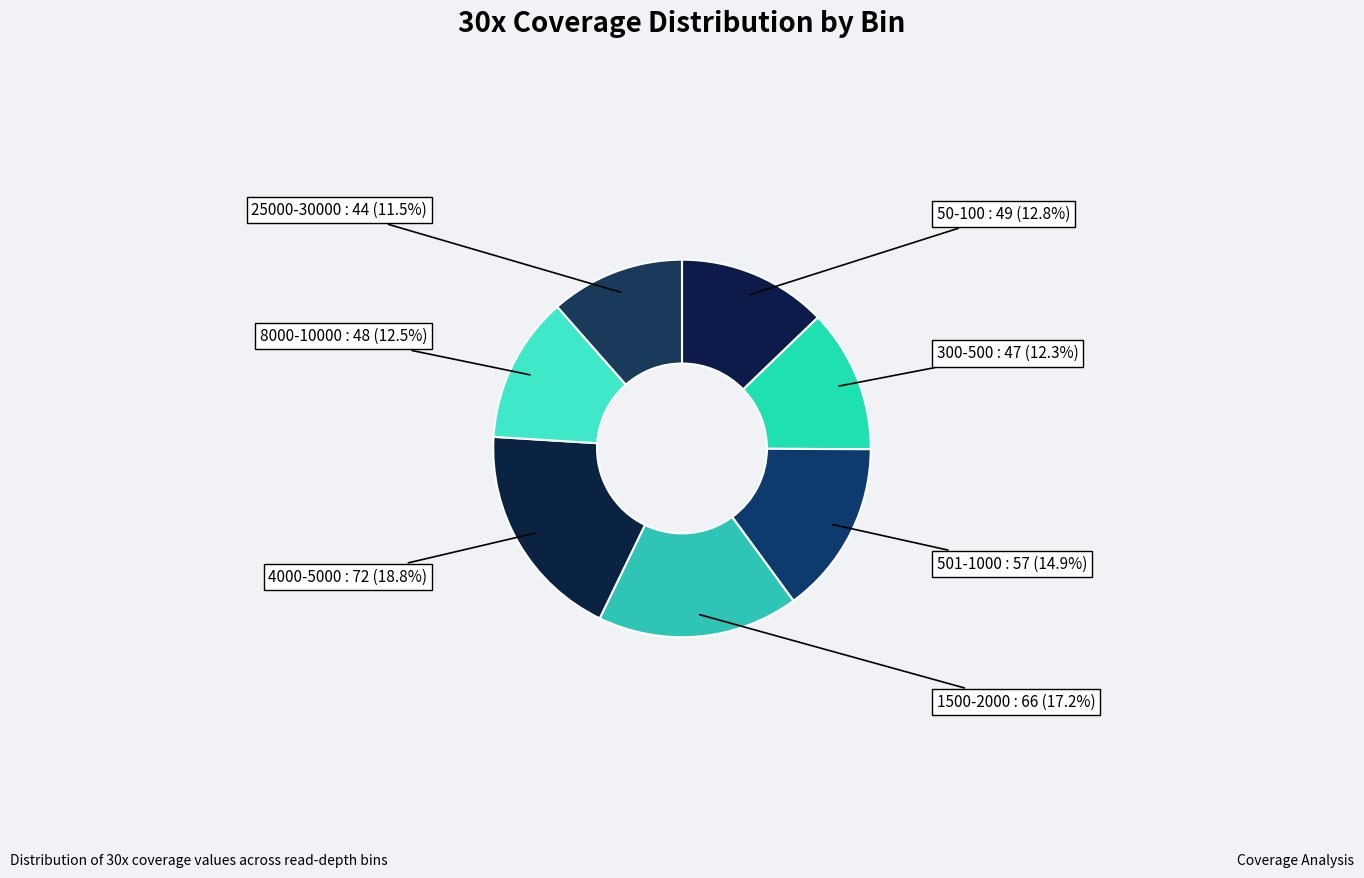

To the nearest percent, what percentage of the pie is 501-1000?

15%